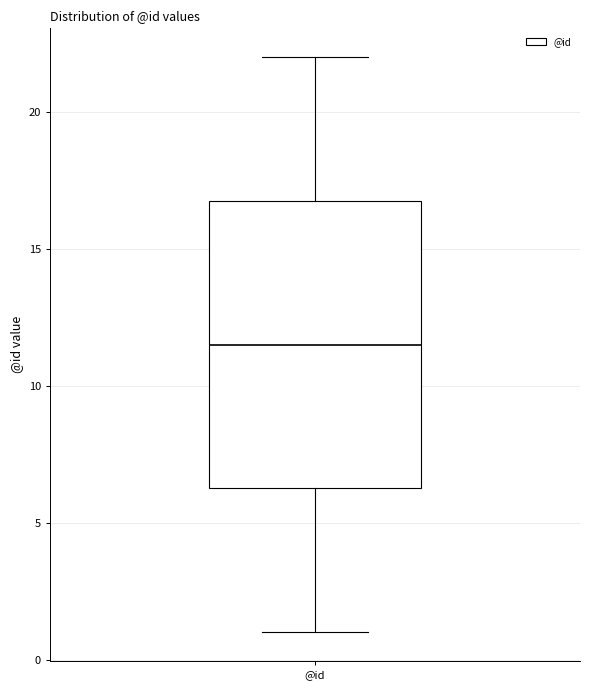

Read this box plot against the y-axis: the position of the median line, the range covered by the box, and the ends of both whiskers. The values are not printed on the chart, so give them approximately, as read against the axis.

median 11.5, box 6.5 to 17.0, whiskers 1.0 to 22.0